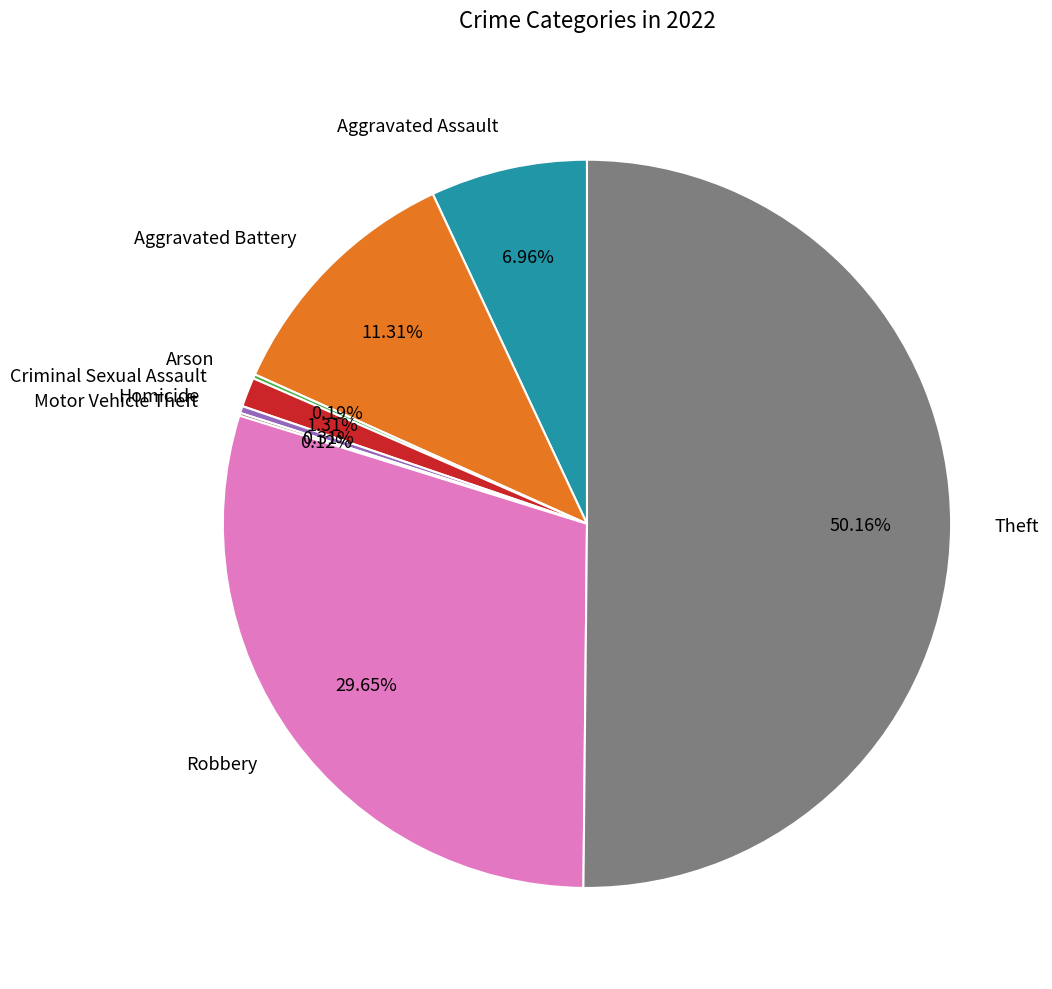

Is the sum of Aggravated Battery and Criminal Sexual Assault greater than half?

No